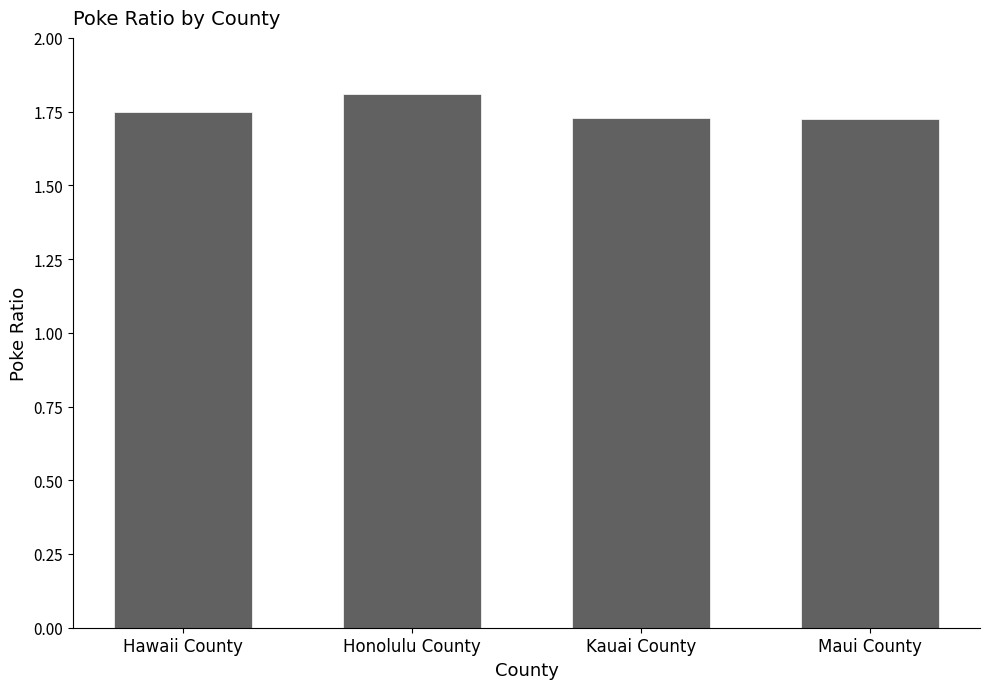

What is the sum of the values at Maui County and Hawaii County?

3.5